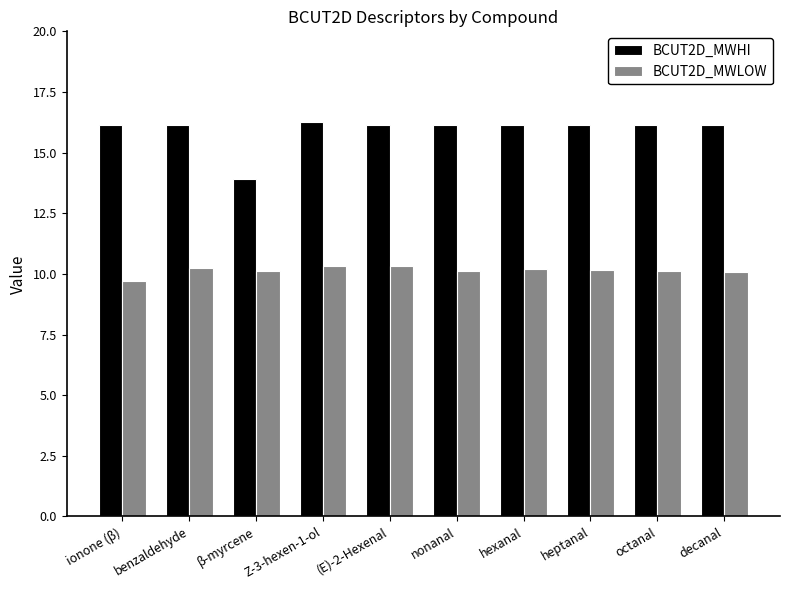

What is the label of the 8th bar from the left?

heptanal